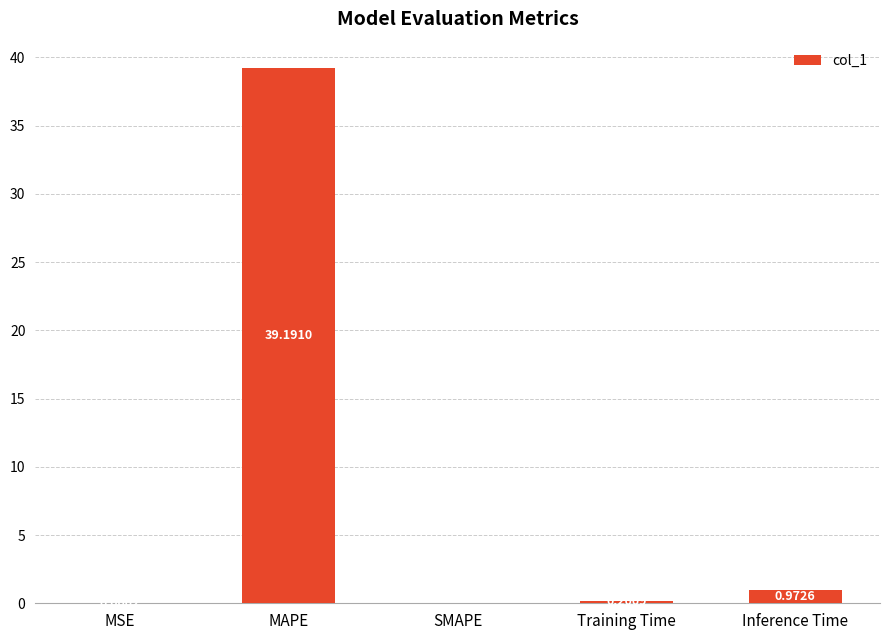

How many positive values are there?

4